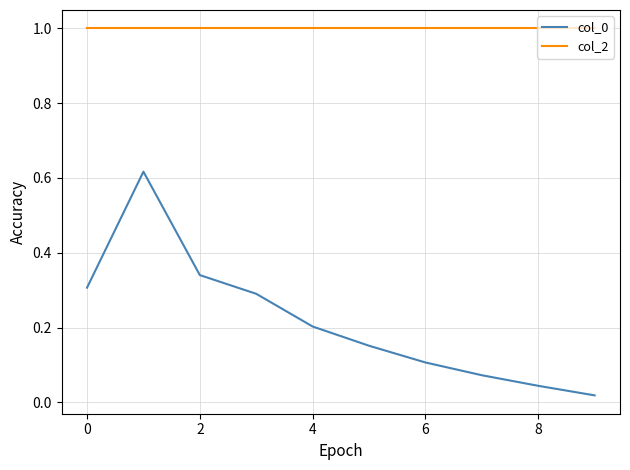

True or false: col_2 and col_0 cross at least once.

False